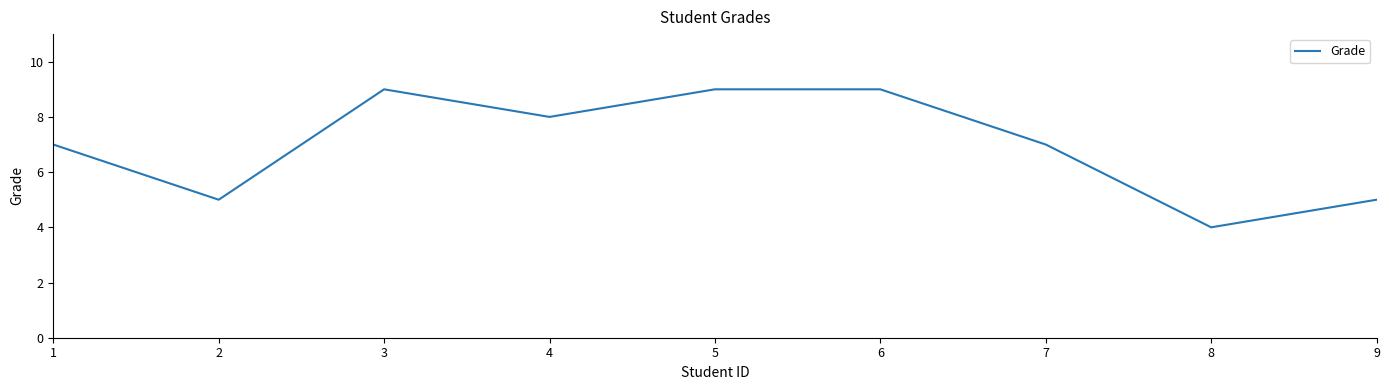

The chart shows a value of 9 at 6. True or false?

True